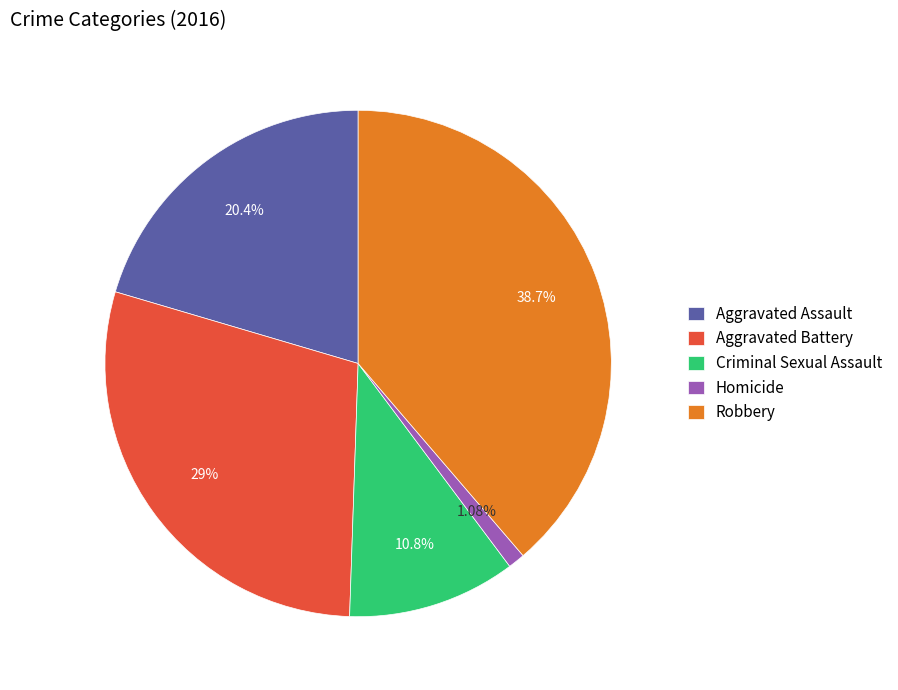

How many segments does this pie chart have?

5